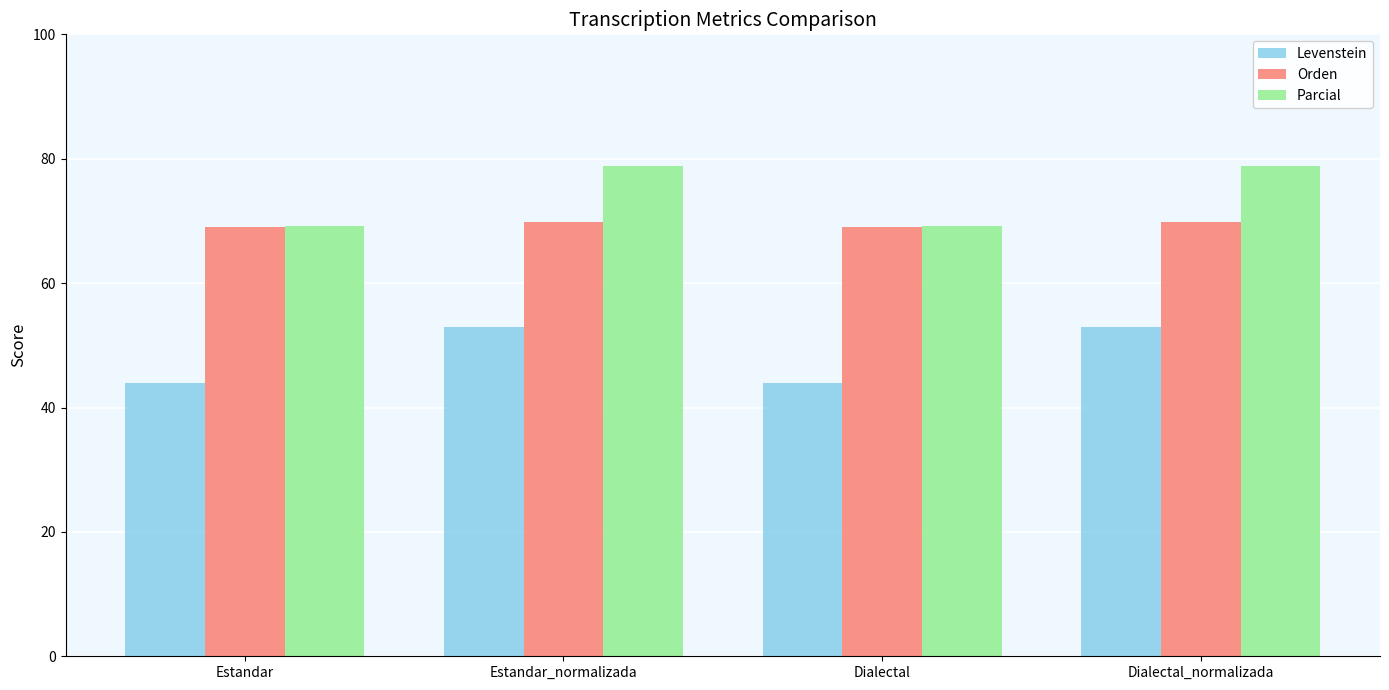

What is the label of the 3rd bar from the left?

Dialectal